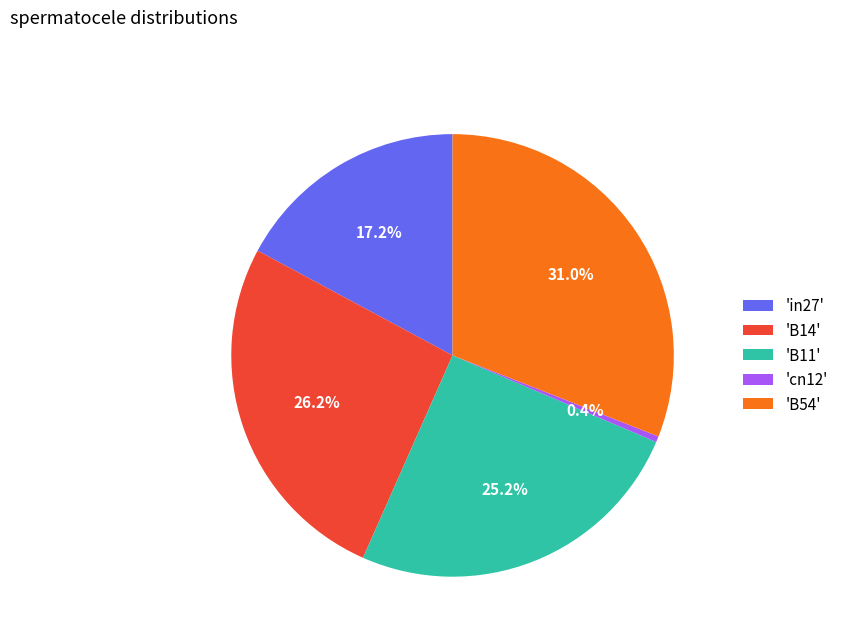

Count the number of slices in the pie.

5